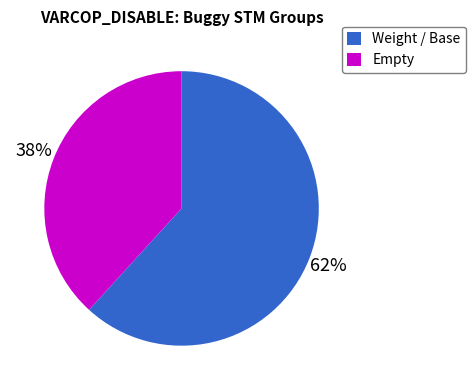

Count the number of slices in the pie.

2